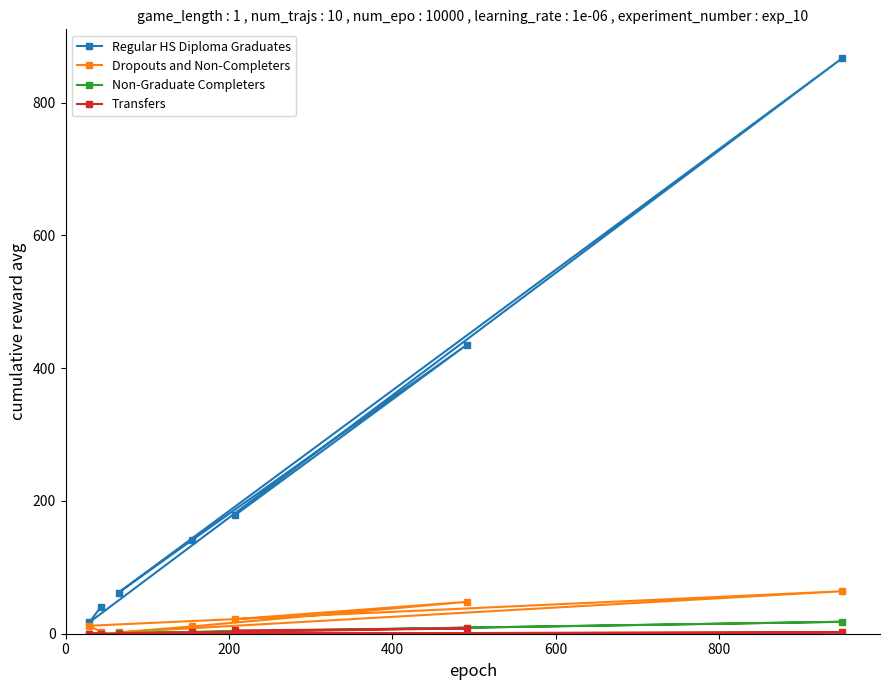

Rank the series by their maximum value, from highest to lowest.

Regular HS Diploma Graduates, Dropouts and Non-Completers, Non-Graduate Completers, Transfers